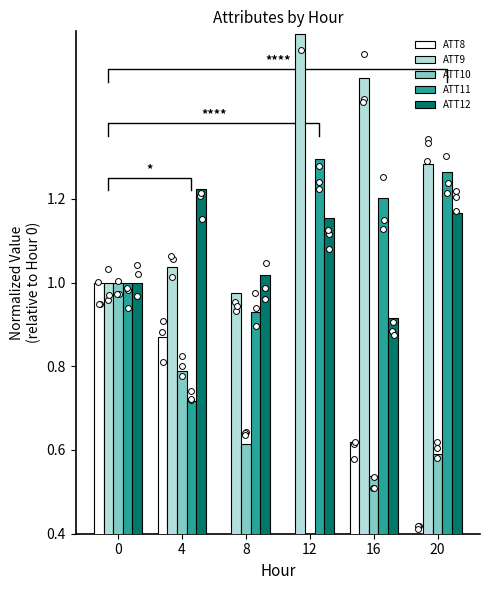

What is the total value across all series at 0?

5.0